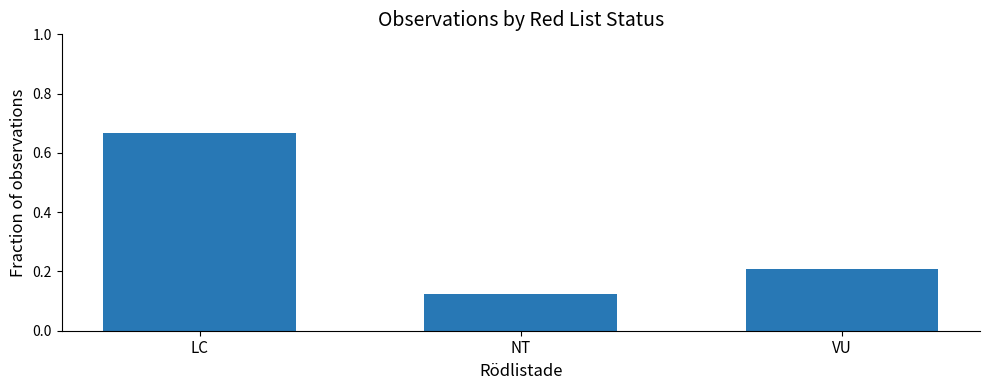

Count the values in the range 0 to 1.

3